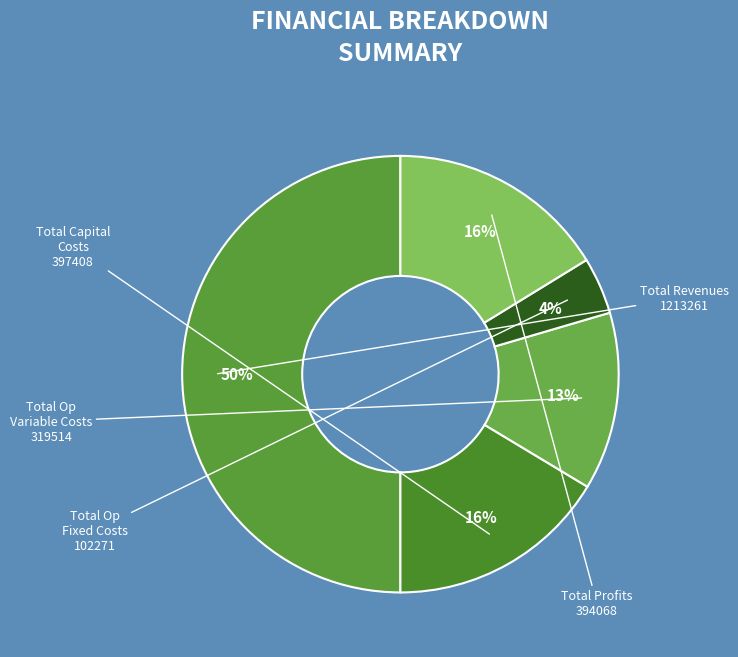

Does any single category account for the majority?

No